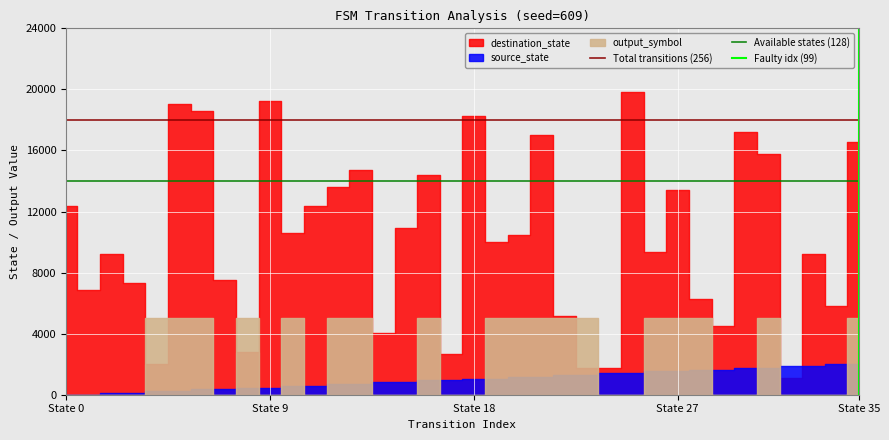

How many distinct data groups are displayed?

3